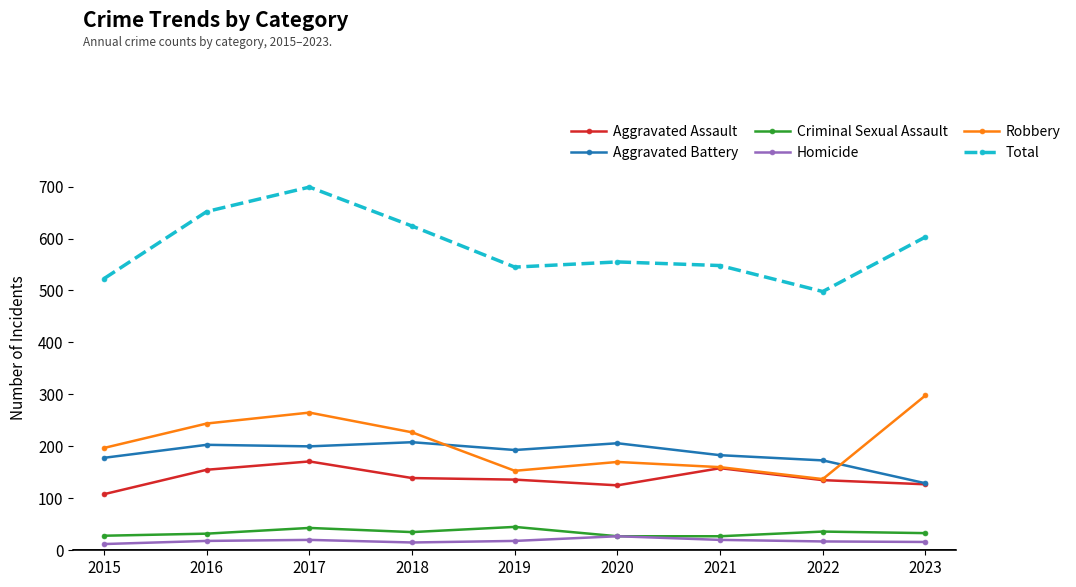

At which label does Criminal Sexual Assault first exceed 33?

2017